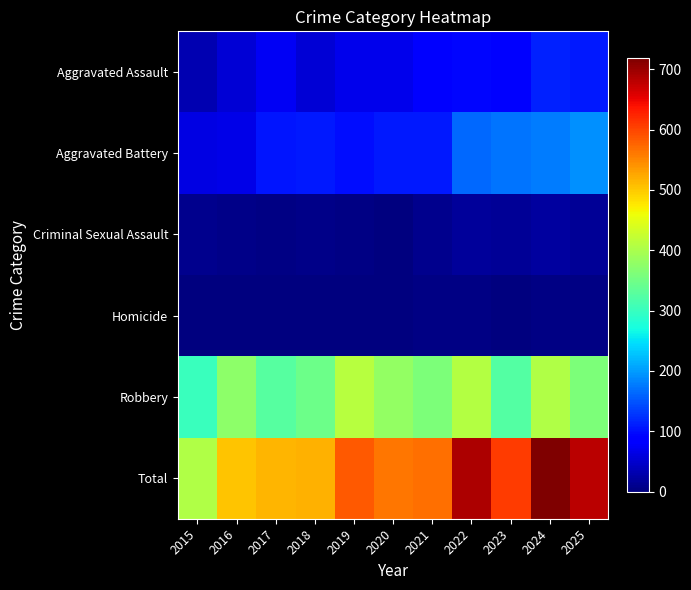

Which series has the largest total across all categories?

Total